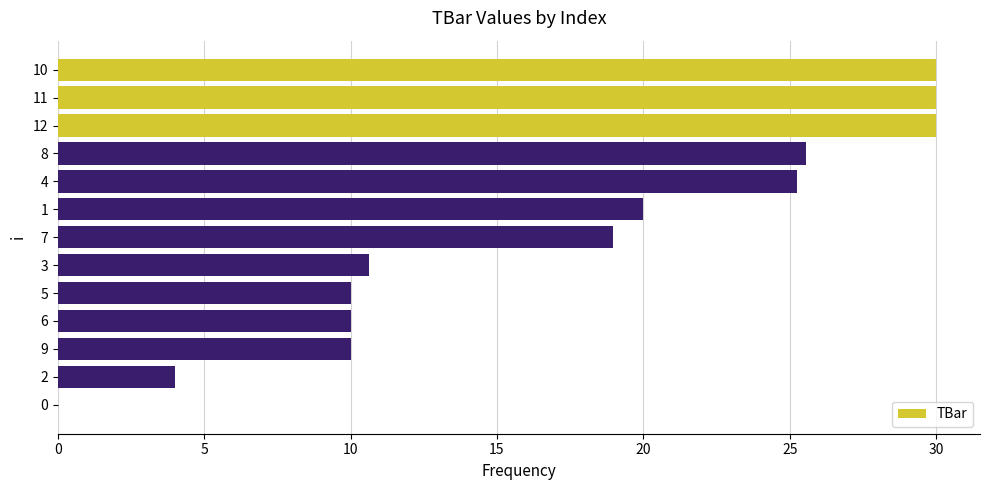

Reading bottom to top, what are all the values shown in this chart?

0=0.0	2=4.0	9=10.0	6=10.0	5=10.0	3=10.6	7=19.0	1=20.0	4=25.2	8=25.5	12=30.0	11=30.0	10=30.0